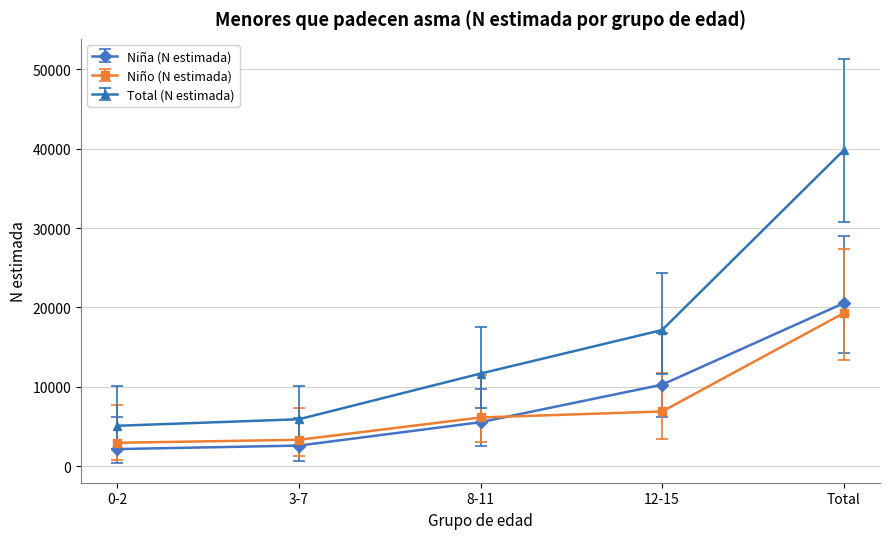

What is the label of the 1st point from the left?

0-2